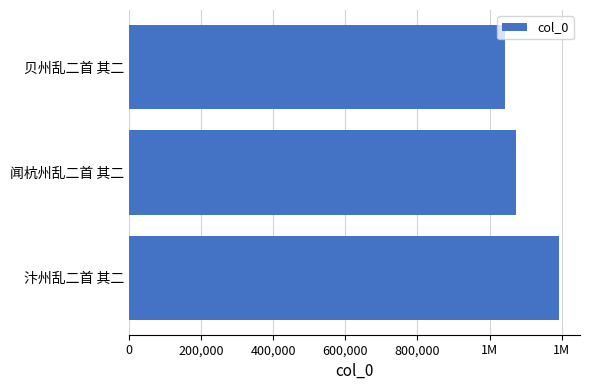

What is the smallest value displayed?

1043742